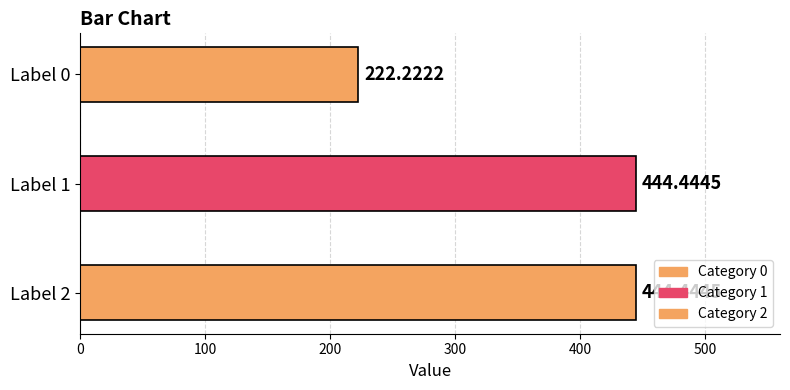

How many categories are shown in the chart?

3